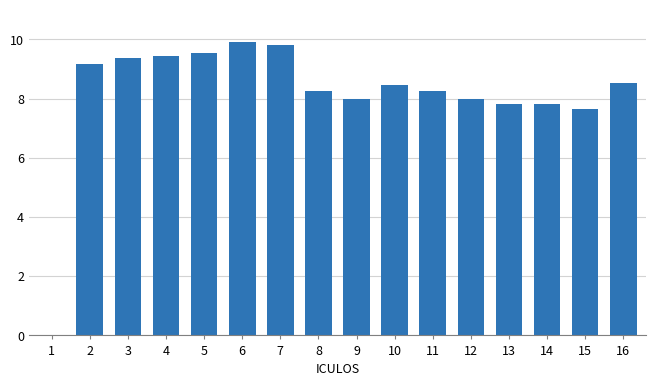

Where does the data first go above 8?

2